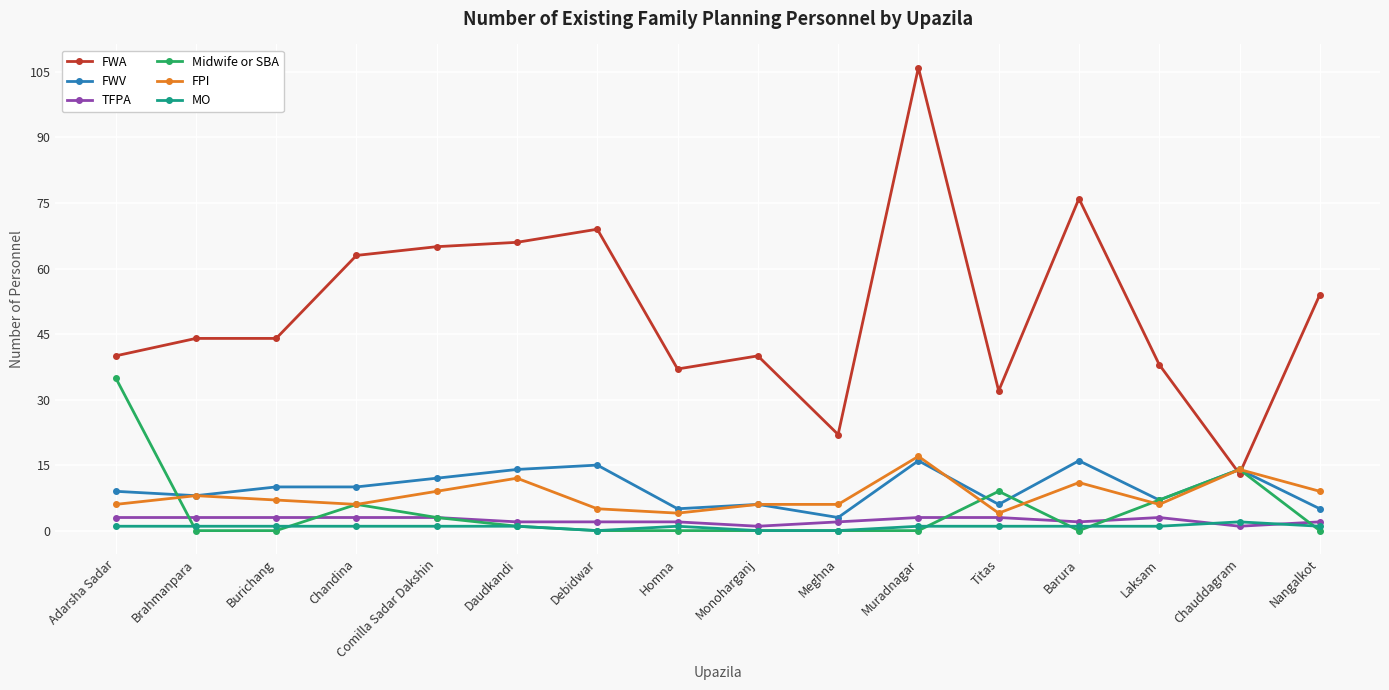

How many lines are shown in the chart?

6